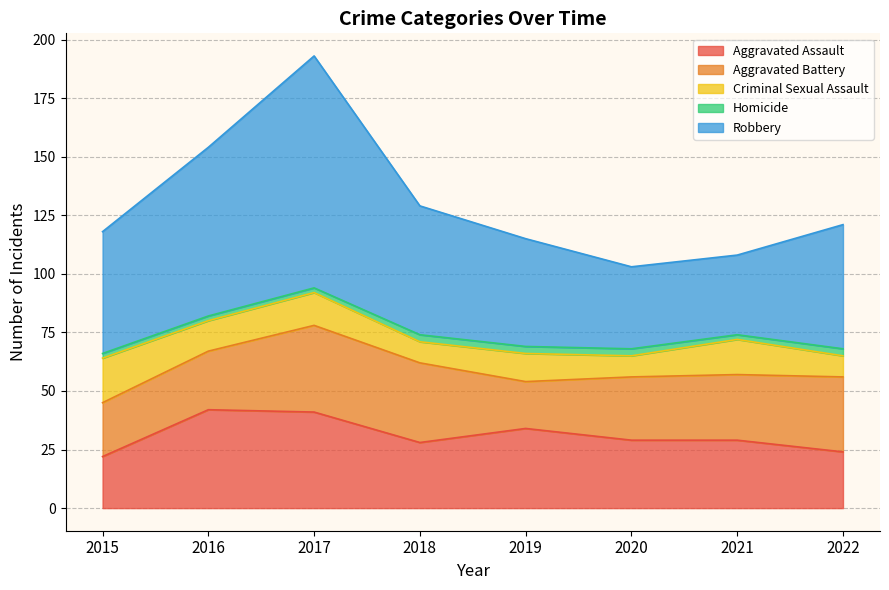

Is the value of Aggravated Assault at 2022 greater than the value of Aggravated Battery at 2016?

No